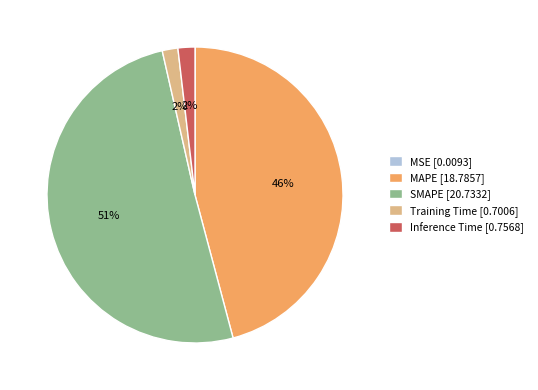

The MAPE slice represents 46% of the pie. True or false?

True